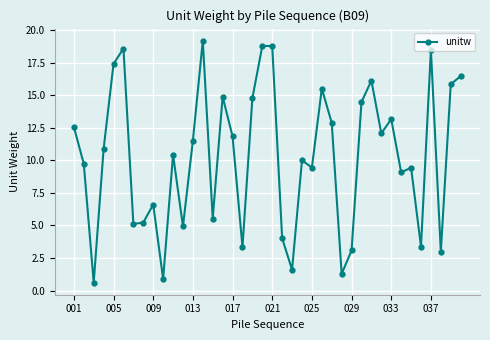

Is this an area chart (filled region under the line)?

No